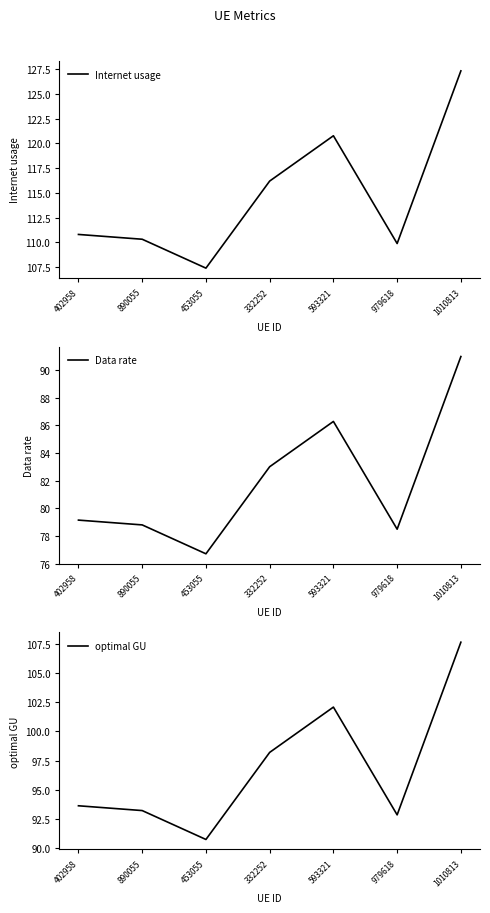

Reading left to right, extract all data points from this chart.

Internet usage: 110.8	110.3	107.4	116.2	120.8	109.9	127.3
Data rate: 79.1	78.8	76.7	83.0	86.3	78.5	91.0
optimal GU: 93.6	93.2	90.8	98.2	102.1	92.9	107.6